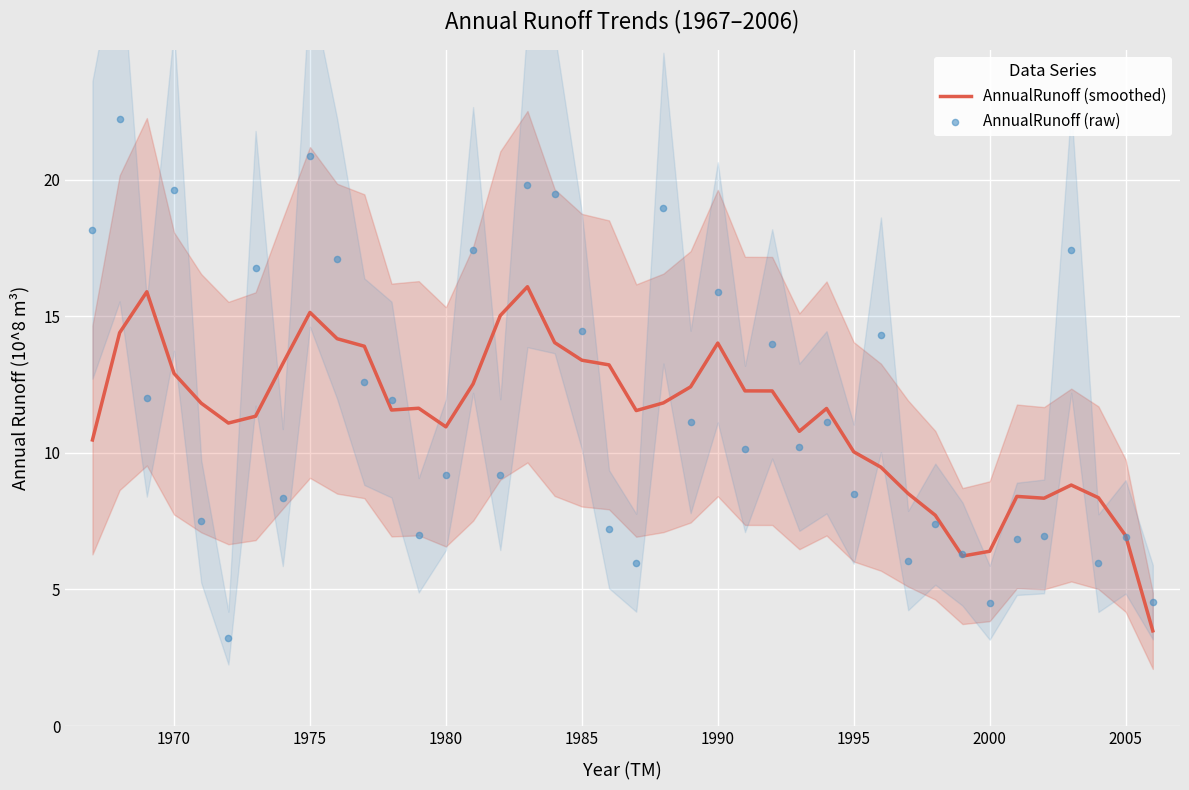

The value of AnnualRunoff (smoothed) at 1970 is 17.9. True or false?

False